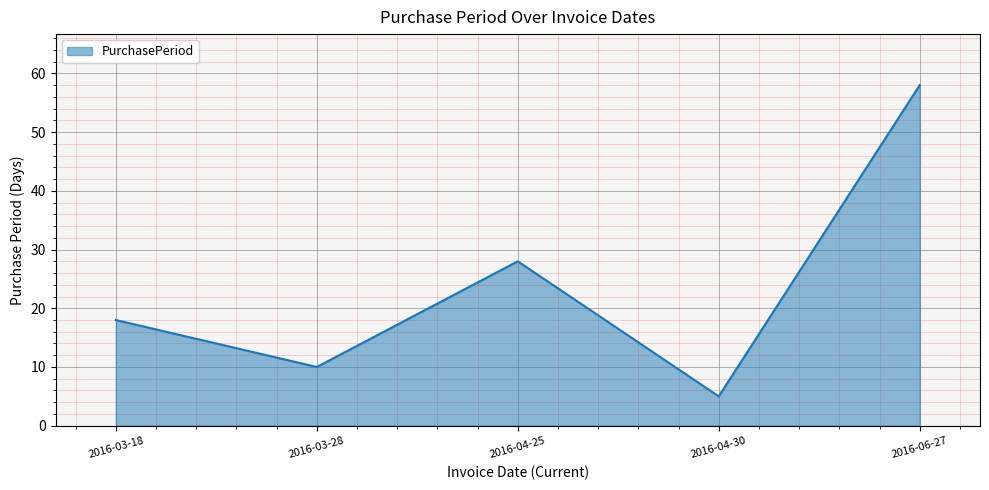

List the labels in order of value, smallest first.

2016-04-30, 2016-03-28, 2016-03-18, 2016-04-25, 2016-06-27